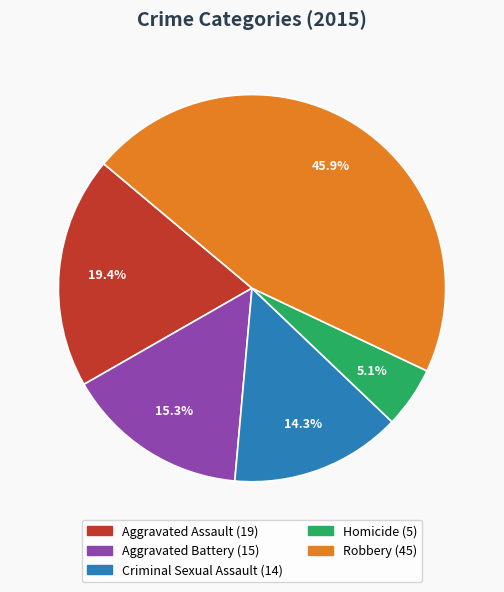

To the nearest percent, what percentage of the pie is Aggravated Battery?

15%